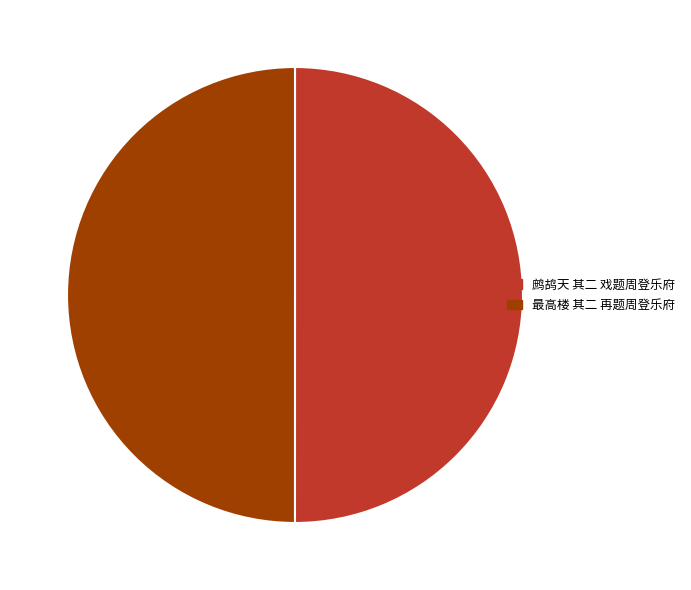

How many slices are in this pie chart?

2